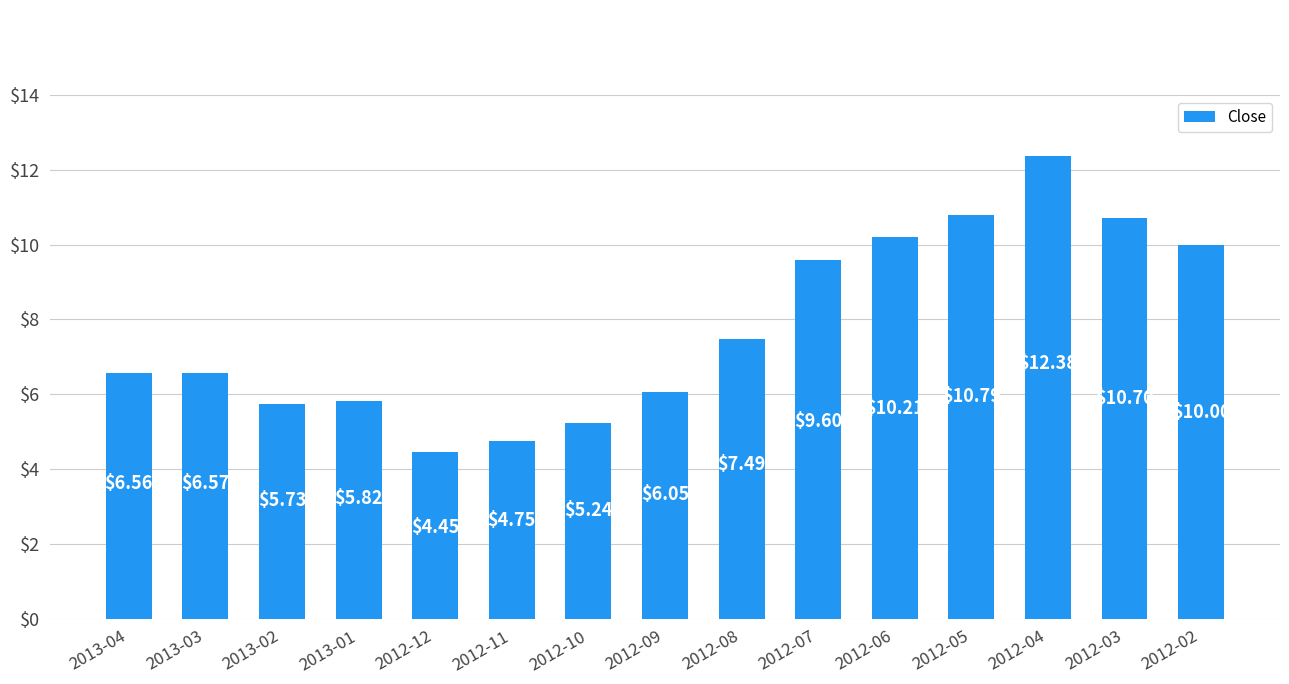

What is the label of the 8th bar from the left?

2012-09